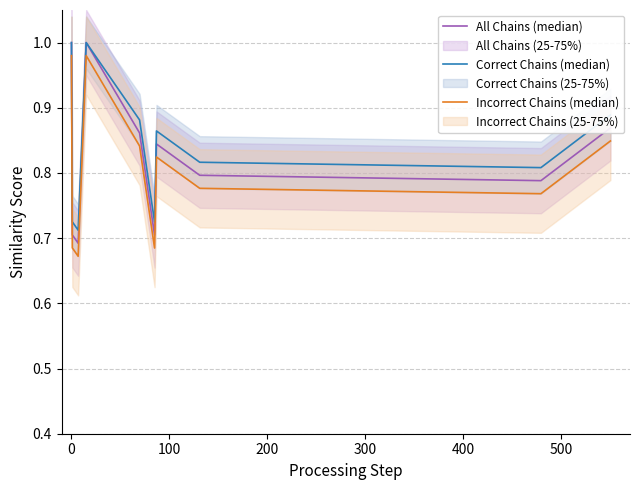

Reading left to right, transcribe all the data shown in this chart.

All Chains (median): 1.0	0.7	0.7	1.0	0.9	0.7	0.8	0.8	0.8	0.9
Correct Chains (median): 1.0	0.7	0.7	1.0	0.9	0.7	0.9	0.8	0.8	0.9
Incorrect Chains (median): 1.0	0.7	0.7	1.0	0.8	0.7	0.8	0.8	0.8	0.8